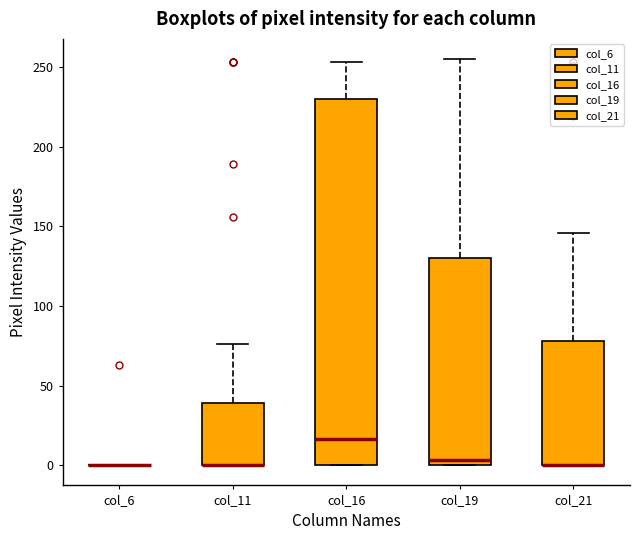

Reading left to right, read every box against the y-axis: the position of its median line, the range the box covers, and the ends of its whiskers. The values are not printed on the chart, so give them approximately, as read against the axis.

col_6: box collapsed to a line at 0, whiskers 0 to 0
col_11: median 0 (drawn on the box's lower edge), box 0 to 40, whiskers 0 to 75
col_16: median 15, box 0 to 230, whiskers 0 to 255
col_19: median 5, box 0 to 130, whiskers 0 to 255
col_21: median 0 (drawn on the box's lower edge), box 0 to 80, whiskers 0 to 145